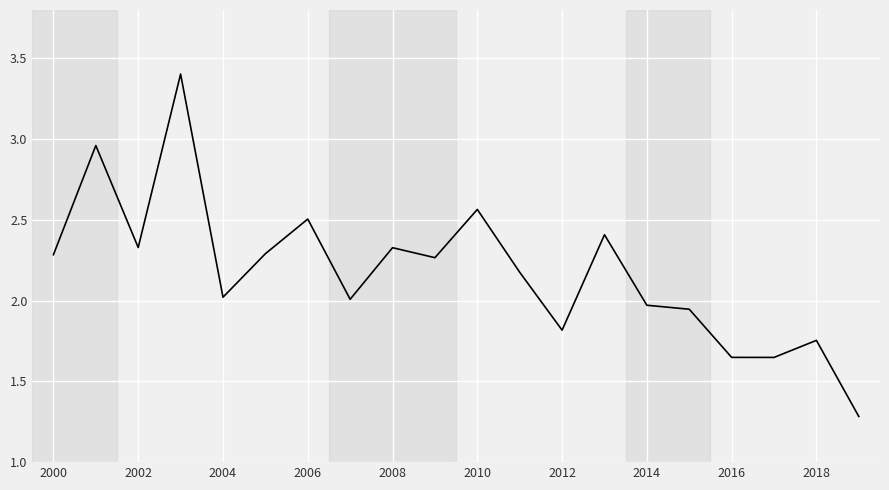

What is the difference between the maximum and minimum values?

2.1